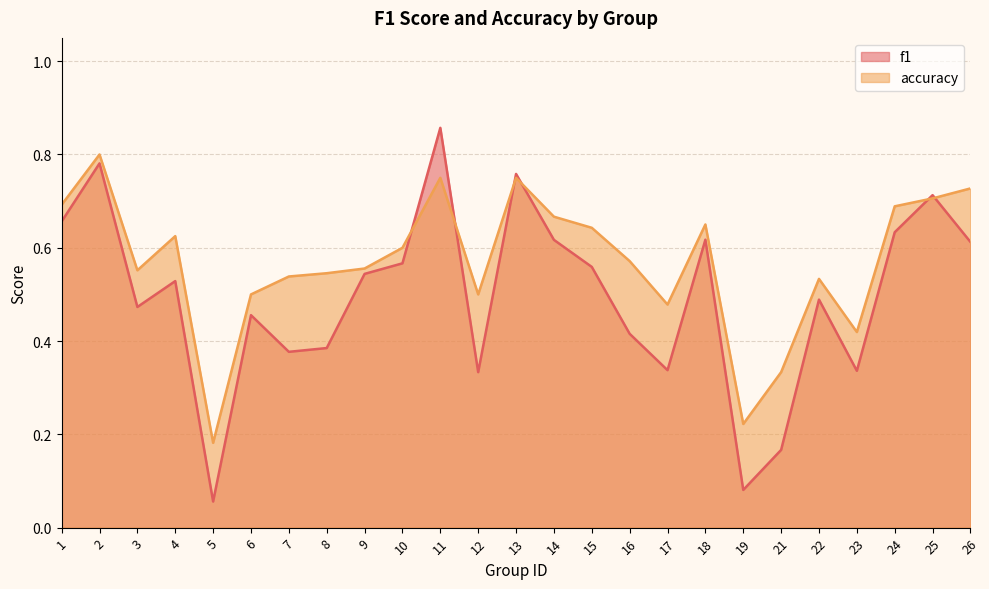

Count the accuracy values in the range 0 to 1.

25